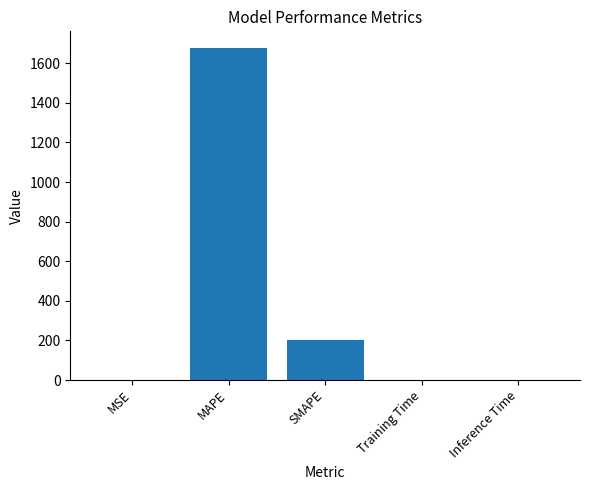

What is the maximum value shown in the chart?

1677.2